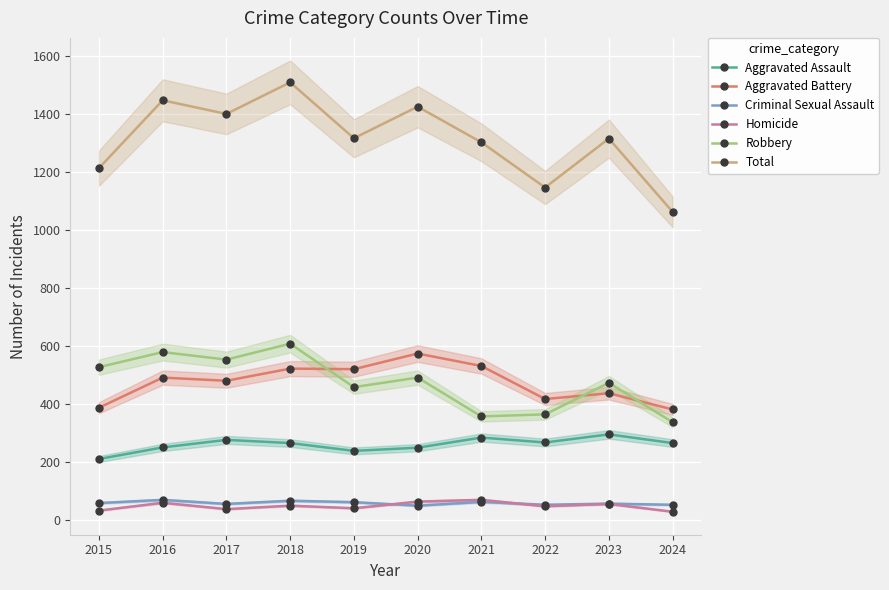

Count the number of data series in this chart.

6